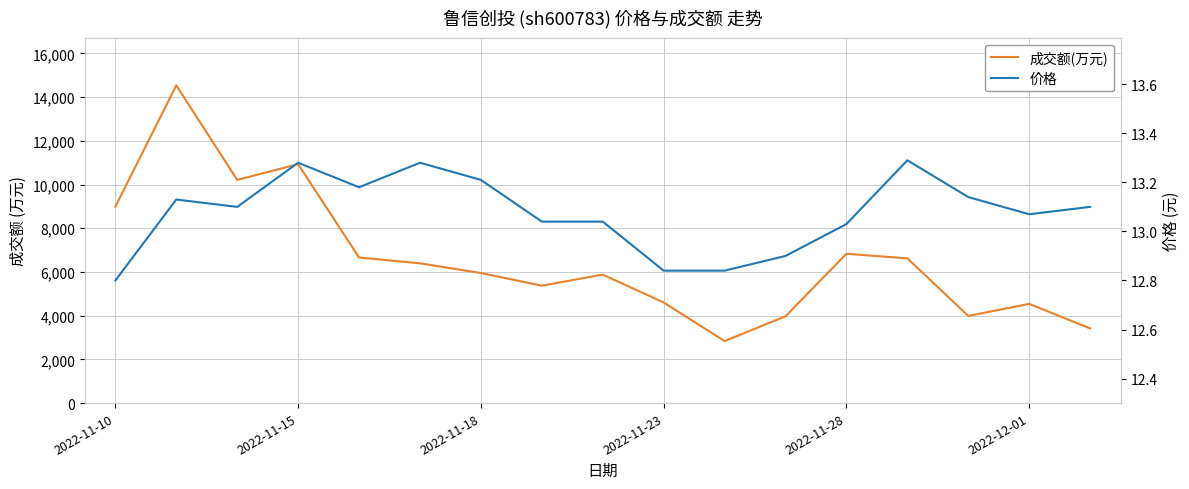

Rank the series by their maximum value, from highest to lowest.

成交额(万元), 价格